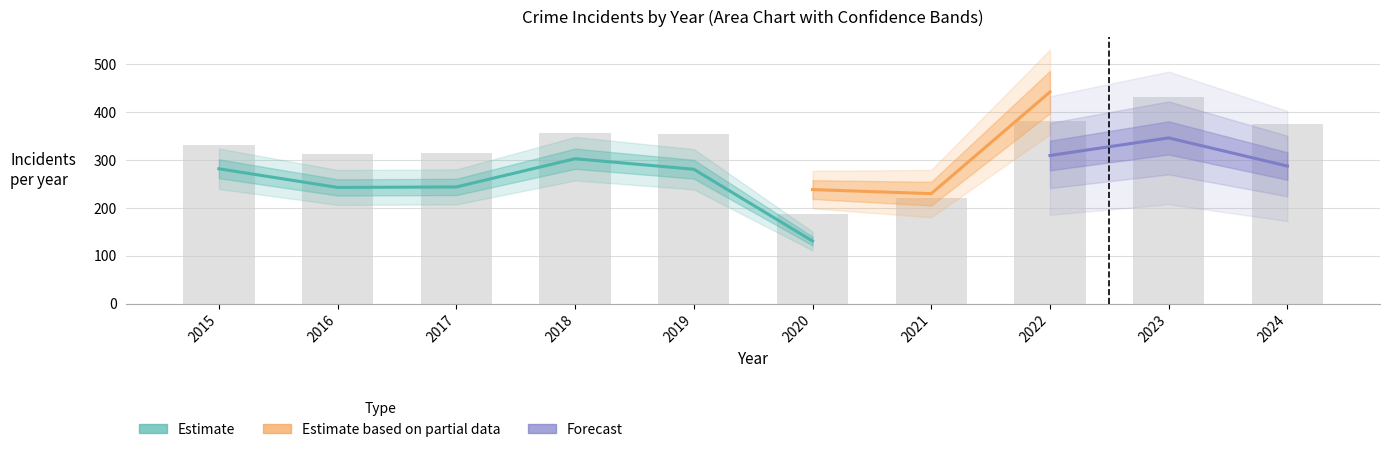

Are the bars horizontal?

No